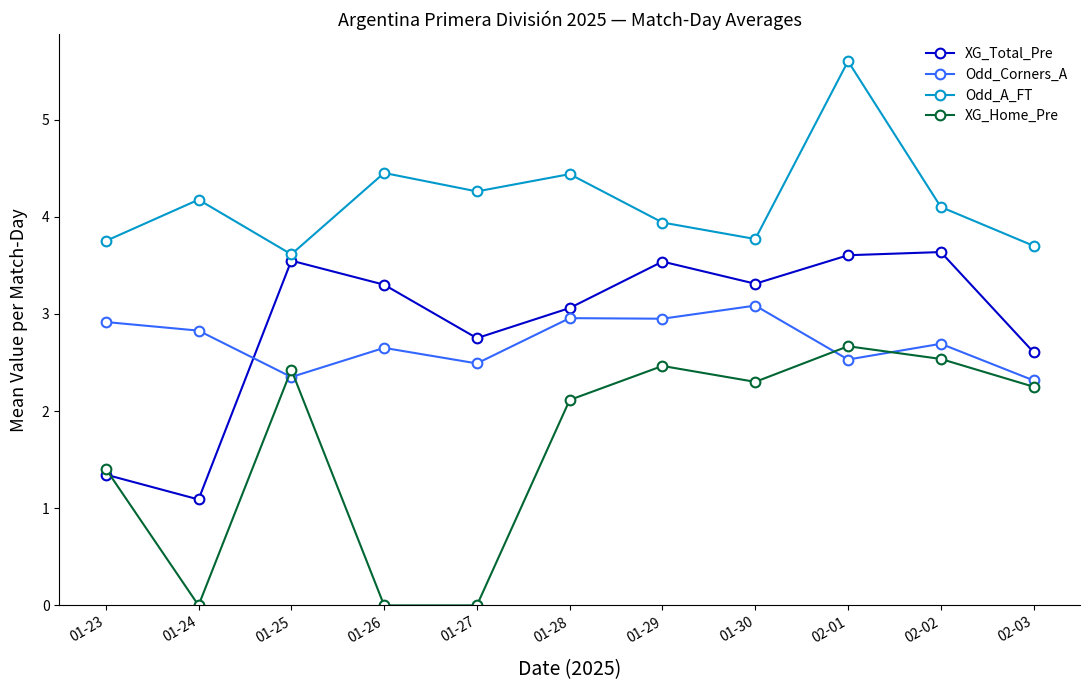

Which series has the largest range (max minus min)?

XG_Home_Pre